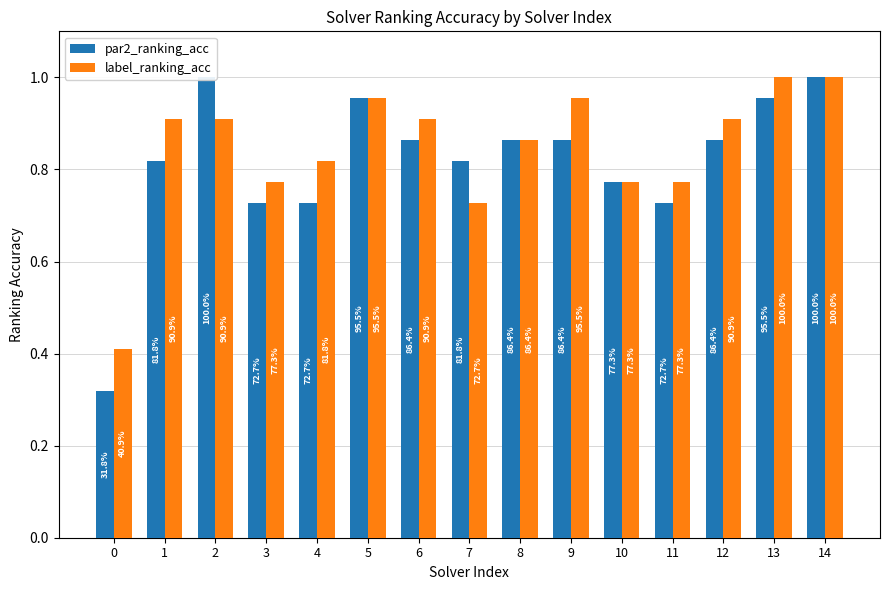

What is the sum of the label_ranking_acc values at 0 and 10?

1.2